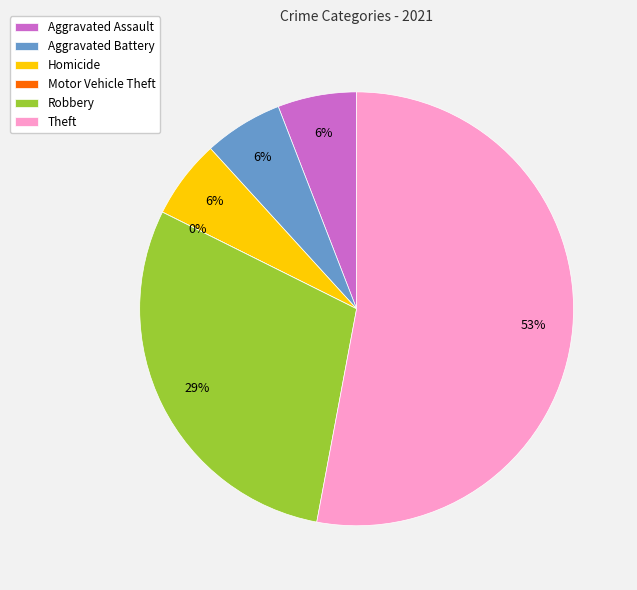

To the nearest percent, what is the average slice percentage?

17%